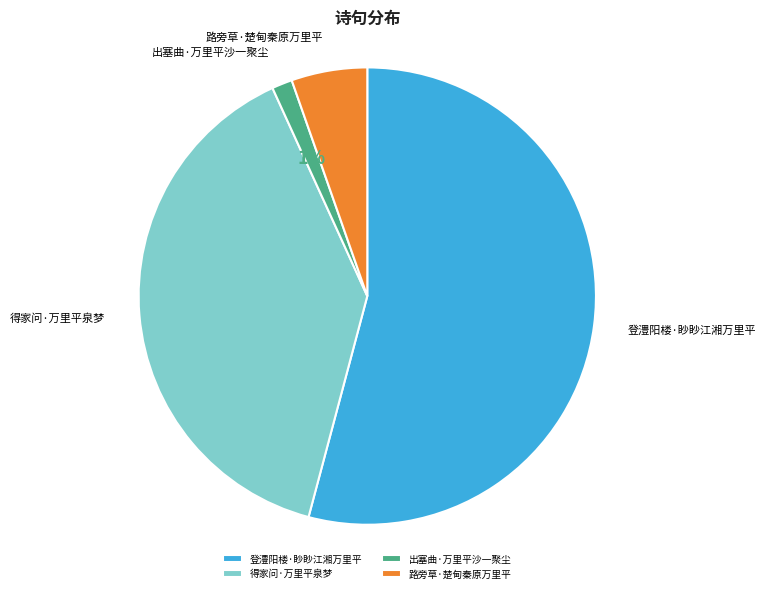

True or false: 出塞曲·万里平沙一聚尘 accounts for 1% of the total.

True